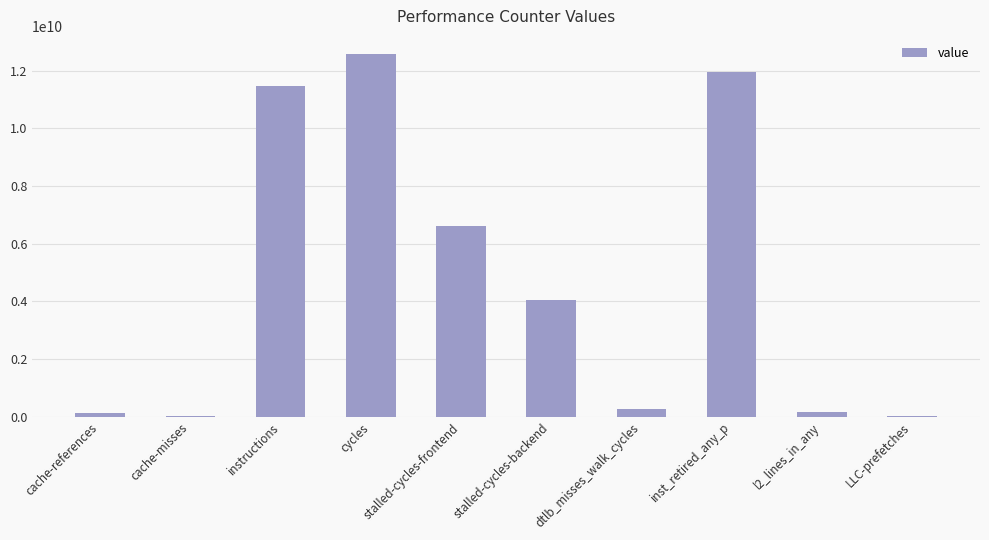

Which has a higher value, stalled-cycles-backend or dtlb_misses_walk_cycles?

stalled-cycles-backend